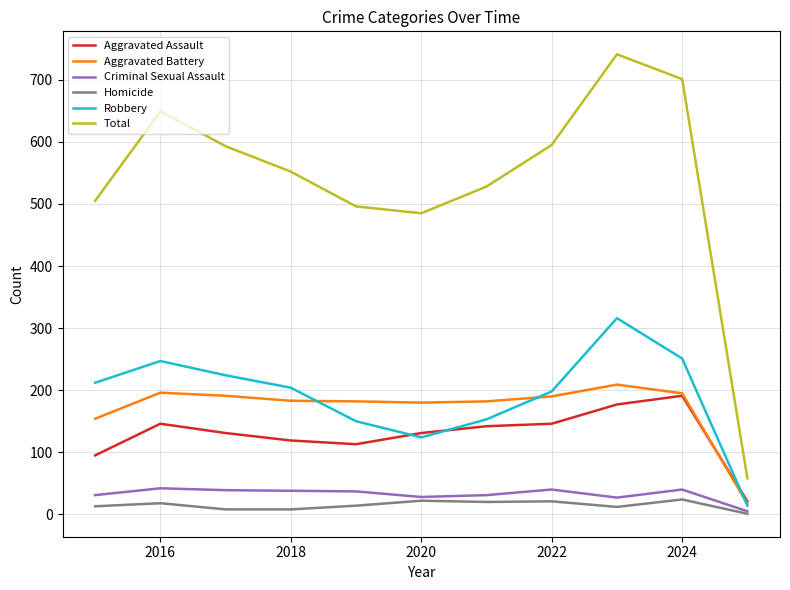

What is the maximum value for Aggravated Battery?

209